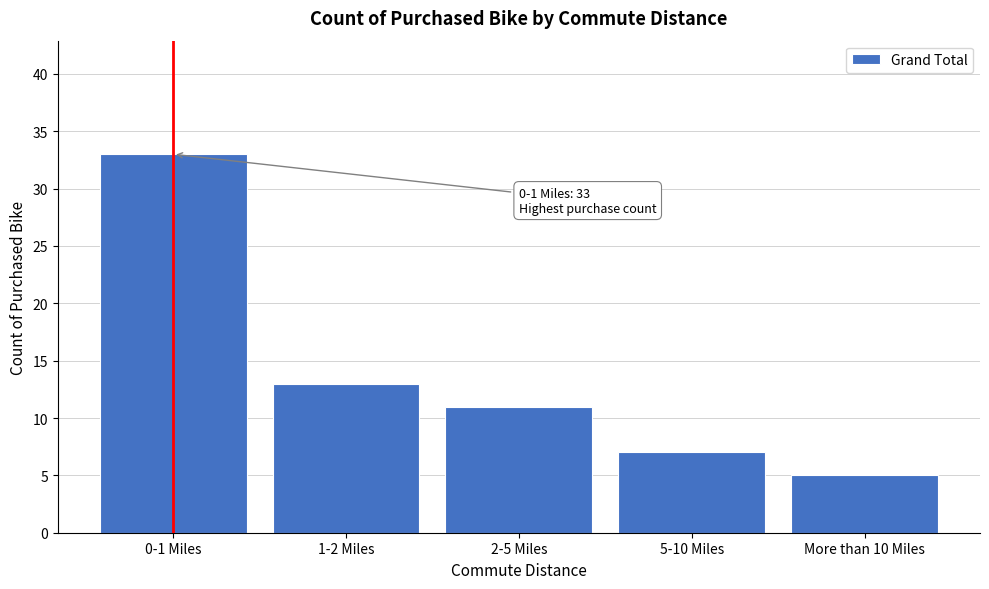

Reading left to right, what are all the values shown in this chart?

33	13	11	7	5